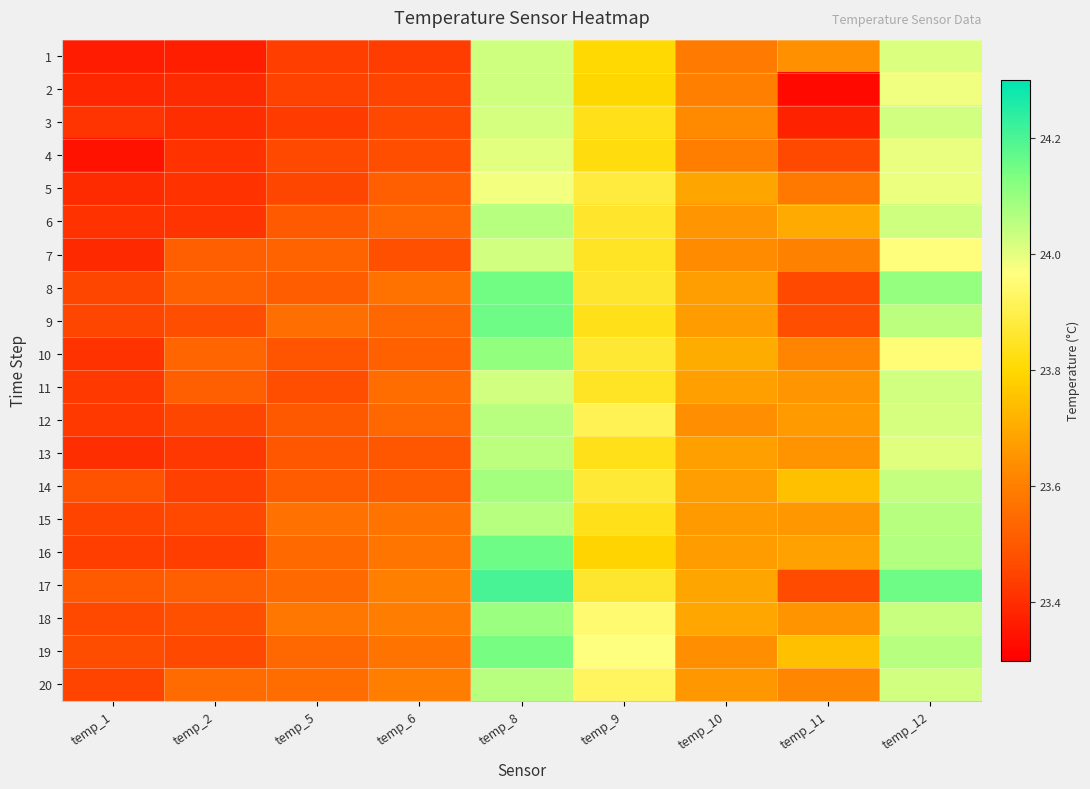

List the series in order of their peak value, highest first.

17, 9, 16, 8, 19, 10, 18, 14, 6, 15, 20, 12, 13, 2, 1, 3, 7, 11, 4, 5